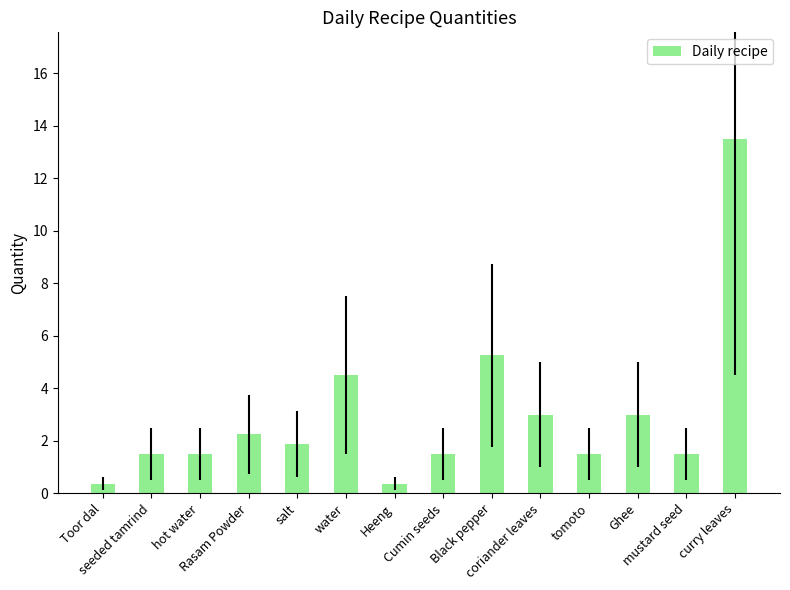

What is the value of the 1st bar from the left?

0.4